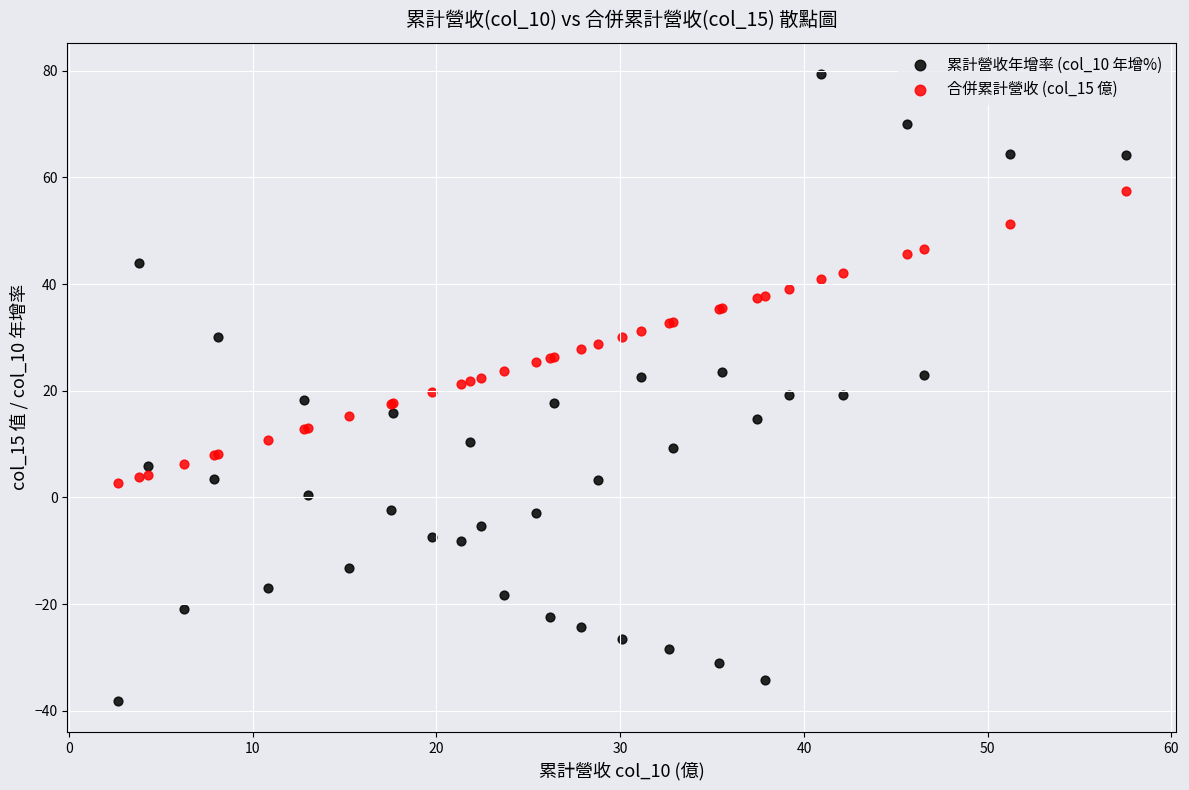

Which series reaches the maximum Y coordinate?

累計營收年增率 (col_10 年增%)